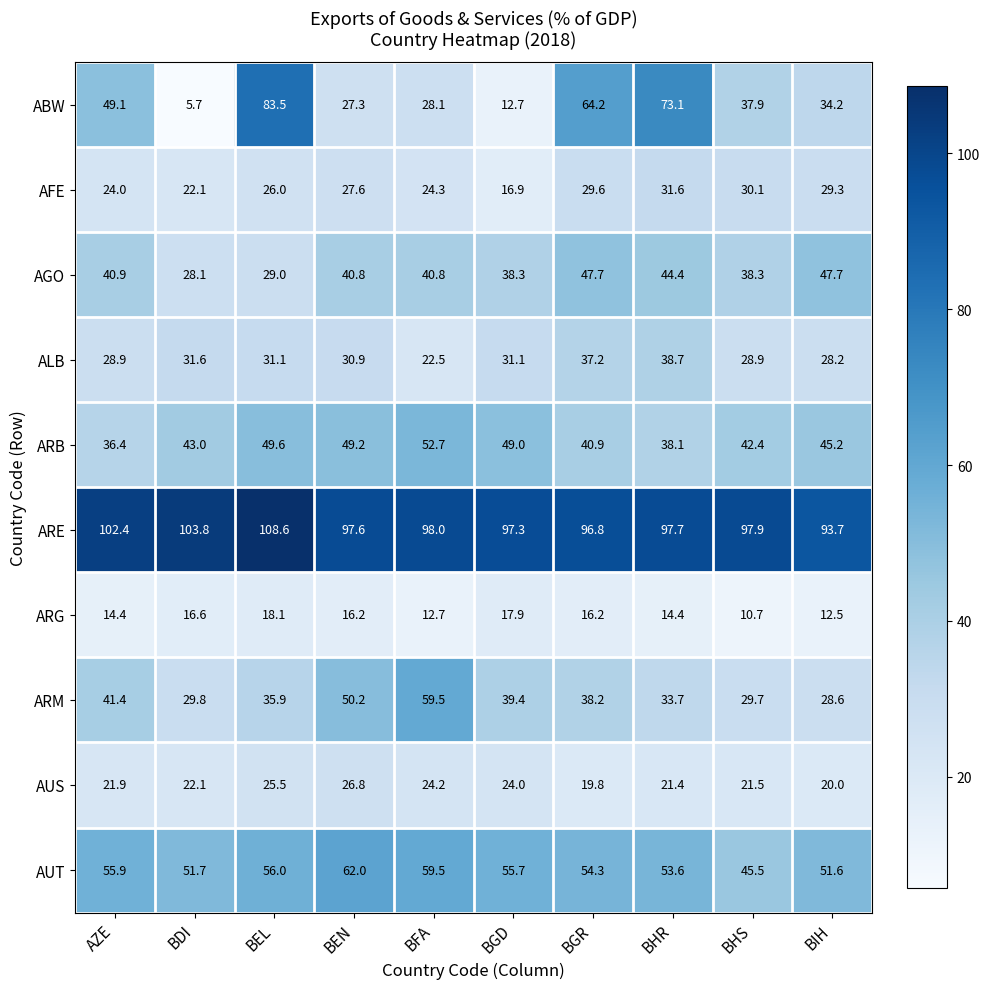

What is the difference between the second highest and minimum values in the ALB series?

14.7